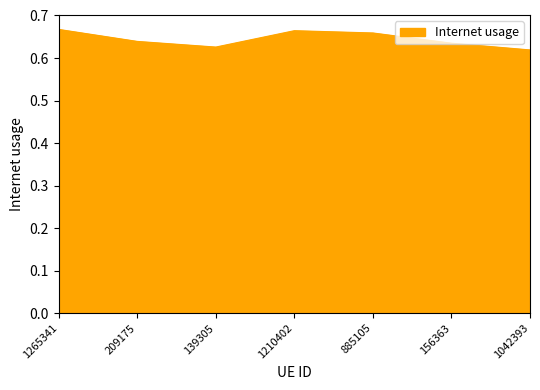

How many values are between 0 and 1?

7